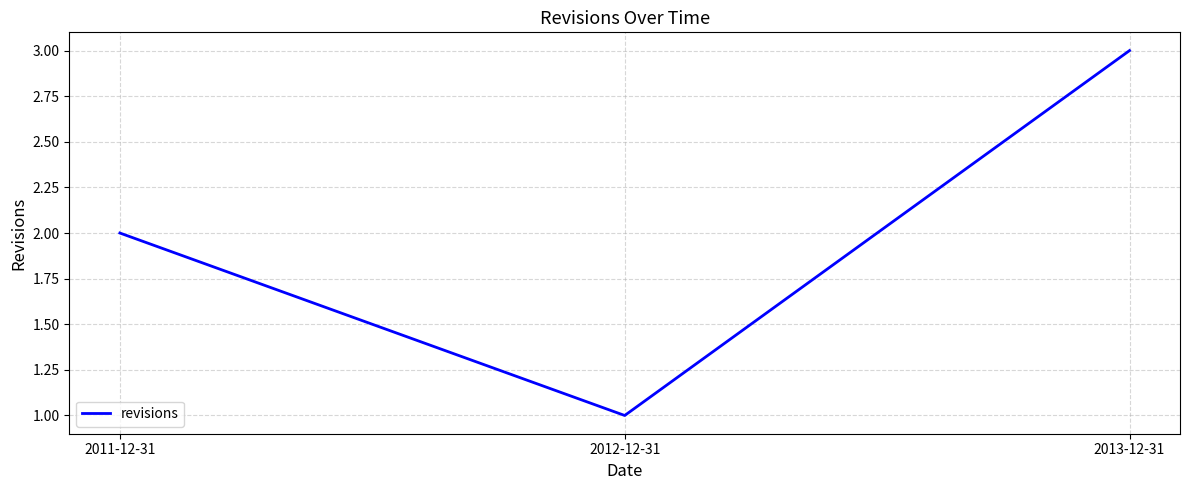

What position from the right is 2013-12-31?

1